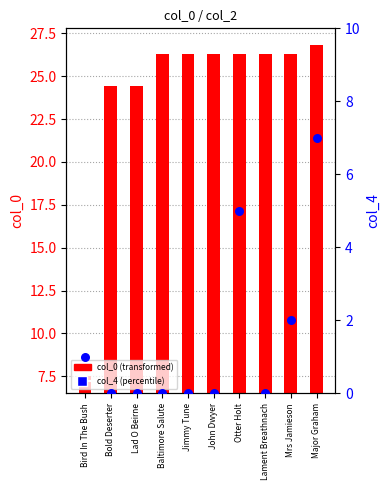

What is the total value across all series at Mrs Jamieson?

28.3